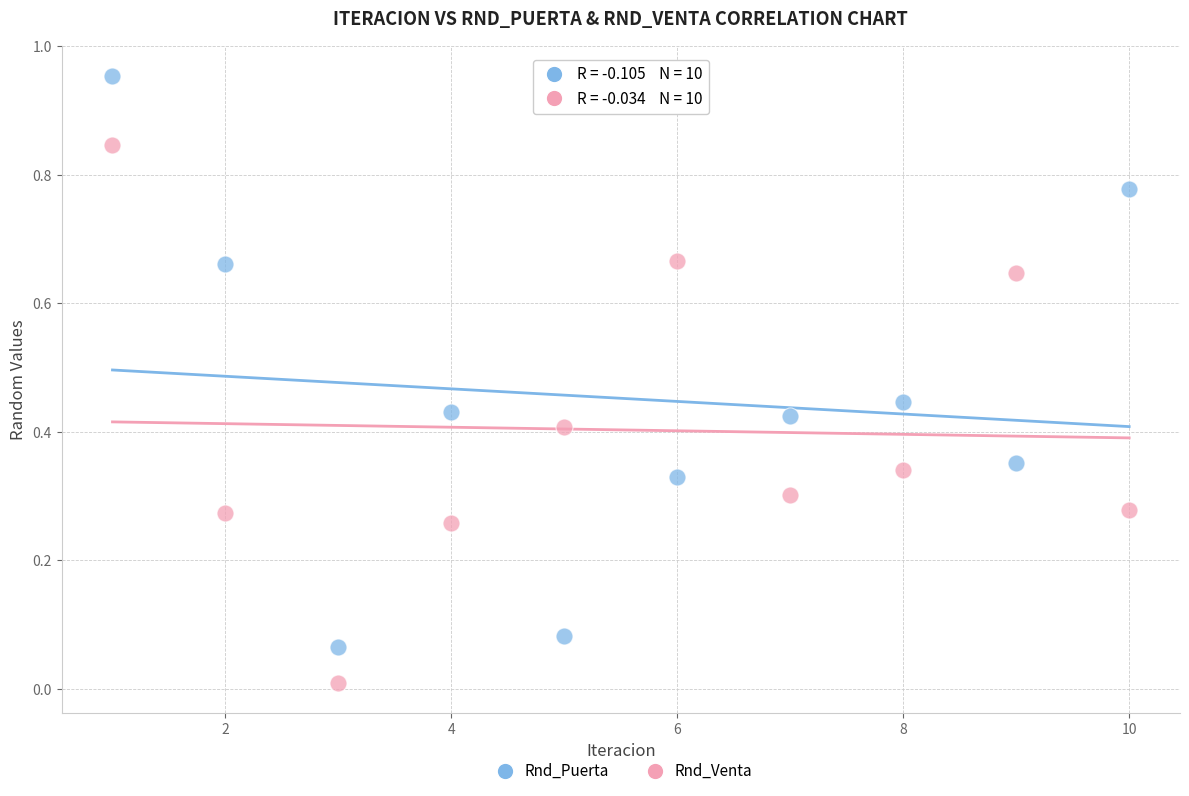

Which series contains the lowest Y value?

Rnd_Venta